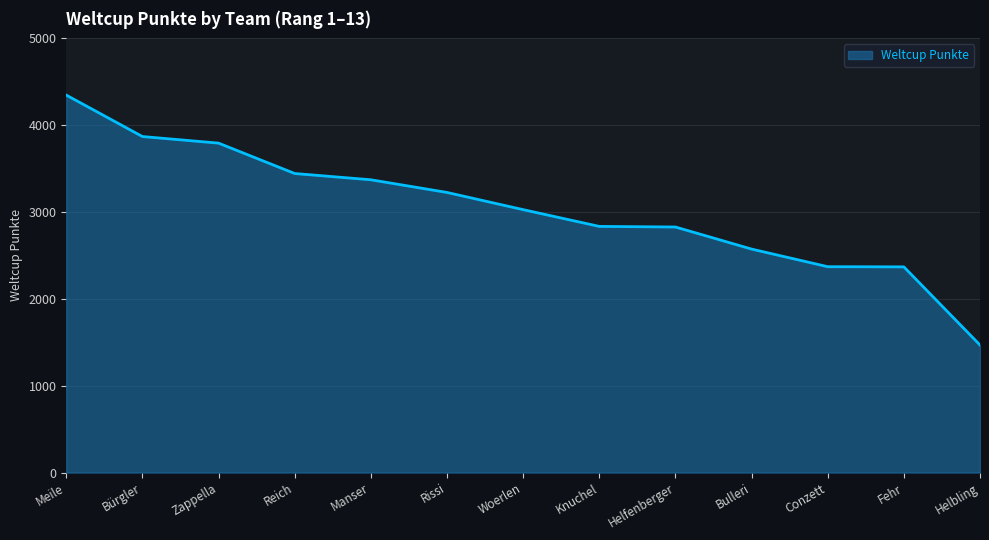

True or false: there are more than 2 points higher than both neighbors.

False